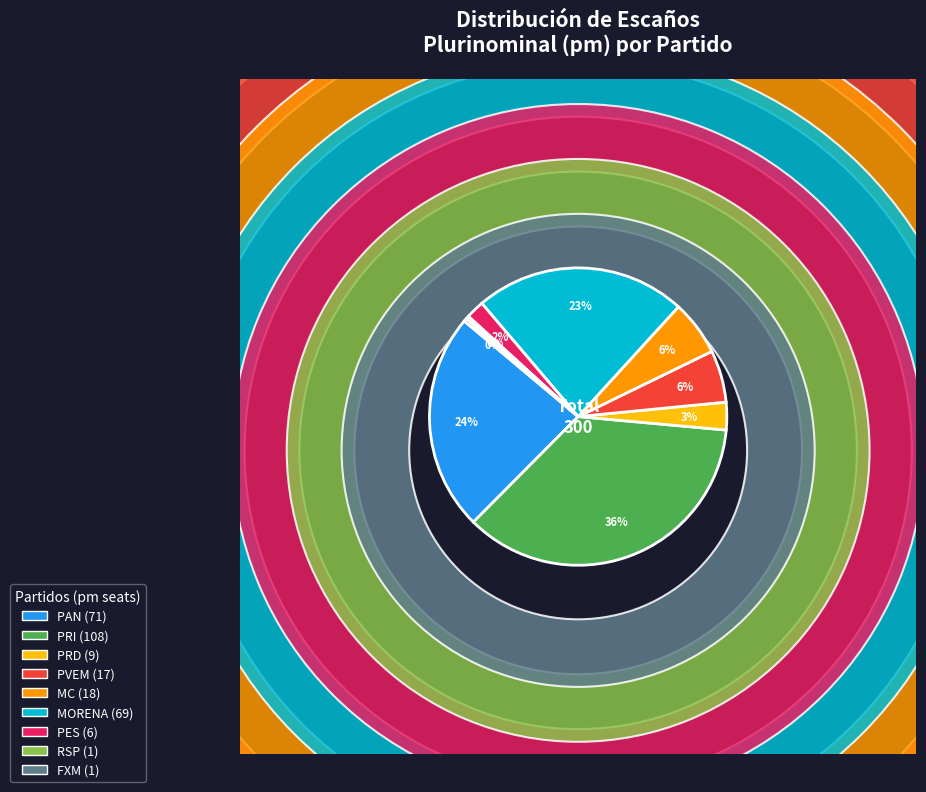

What is the largest slice in the pie chart?

PRI